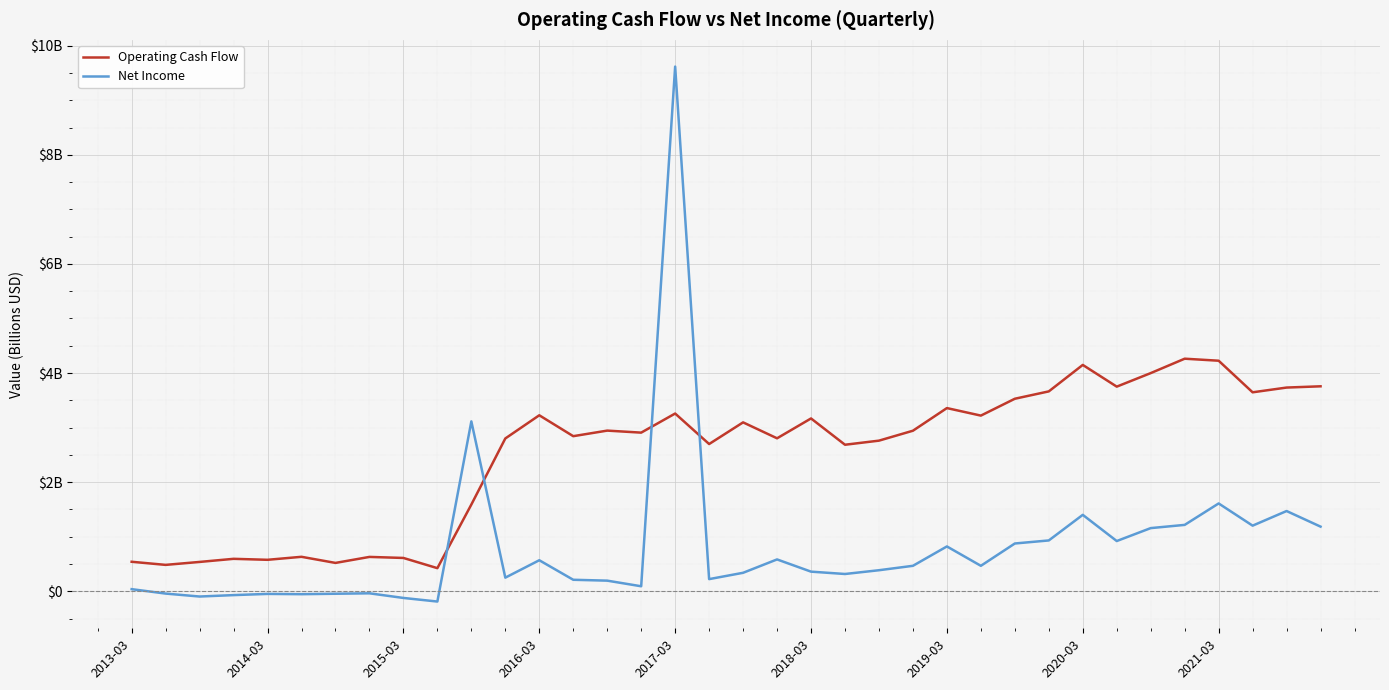

What are all the series names shown in the legend?

Operating Cash Flow, Net Income